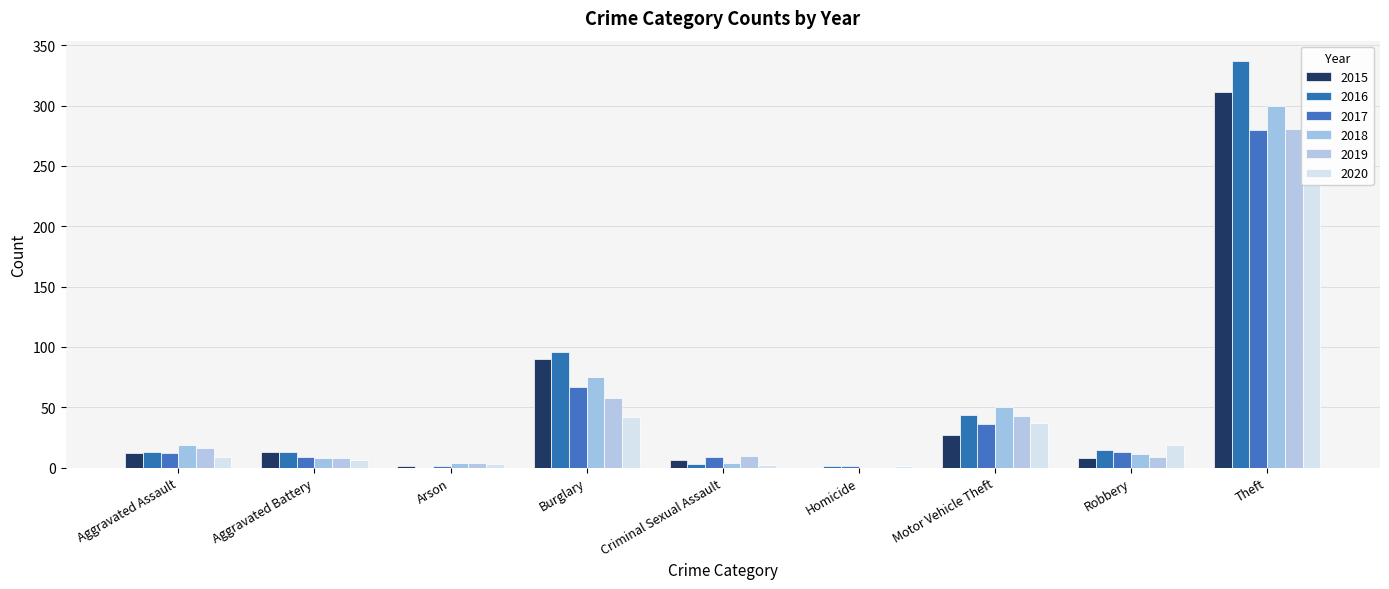

How many data points does each series have?

9